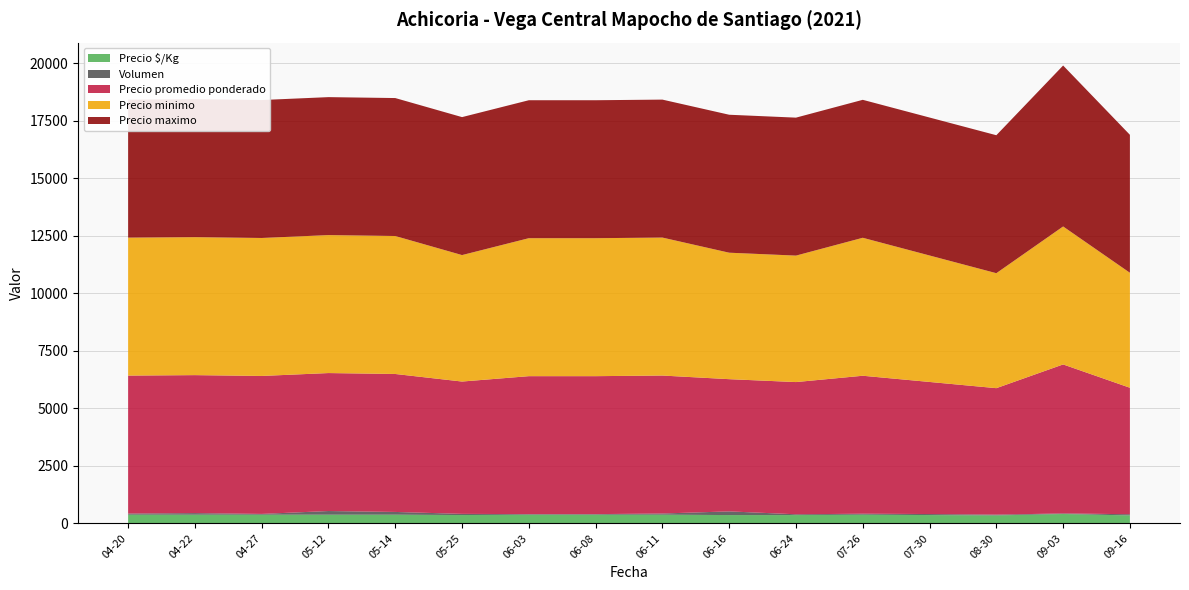

Reading left to right, extract all data points from this chart.

Volumen: 2021-04-20=50	2021-04-22=70	2021-04-27=34	2021-05-12=160	2021-05-14=120	2021-05-25=51	2021-06-03=25	2021-06-08=25	2021-06-11=52	2021-06-16=160	2021-06-24=34	2021-07-26=43	2021-07-30=45	2021-08-30=34	2021-09-03=25	2021-09-16=52
Precio minimo: 2021-04-20=6000	2021-04-22=6000	2021-04-27=6000	2021-05-12=6000	2021-05-14=6000	2021-05-25=5500	2021-06-03=6000	2021-06-08=6000	2021-06-11=6000	2021-06-16=5500	2021-06-24=5500	2021-07-26=6000	2021-07-30=5500	2021-08-30=5000	2021-09-03=6000	2021-09-16=5000
Precio maximo: 2021-04-20=6000	2021-04-22=6000	2021-04-27=6000	2021-05-12=6000	2021-05-14=6000	2021-05-25=6000	2021-06-03=6000	2021-06-08=6000	2021-06-11=6000	2021-06-16=6000	2021-06-24=6000	2021-07-26=6000	2021-07-30=6000	2021-08-30=6000	2021-09-03=7000	2021-09-16=6000
Precio promedio ponderado: 2021-04-20=6000	2021-04-22=6000	2021-04-27=6000	2021-05-12=6000	2021-05-14=6000	2021-05-25=5755	2021-06-03=6000	2021-06-08=6000	2021-06-11=6000	2021-06-16=5750	2021-06-24=5750	2021-07-26=6000	2021-07-30=5744	2021-08-30=5500	2021-09-03=6480	2021-09-16=5500
Precio $/Kg: 2021-04-20=375	2021-04-22=375	2021-04-27=375	2021-05-12=375	2021-05-14=375	2021-05-25=360	2021-06-03=375	2021-06-08=375	2021-06-11=375	2021-06-16=359	2021-06-24=359	2021-07-26=375	2021-07-30=359	2021-08-30=344	2021-09-03=405	2021-09-16=344